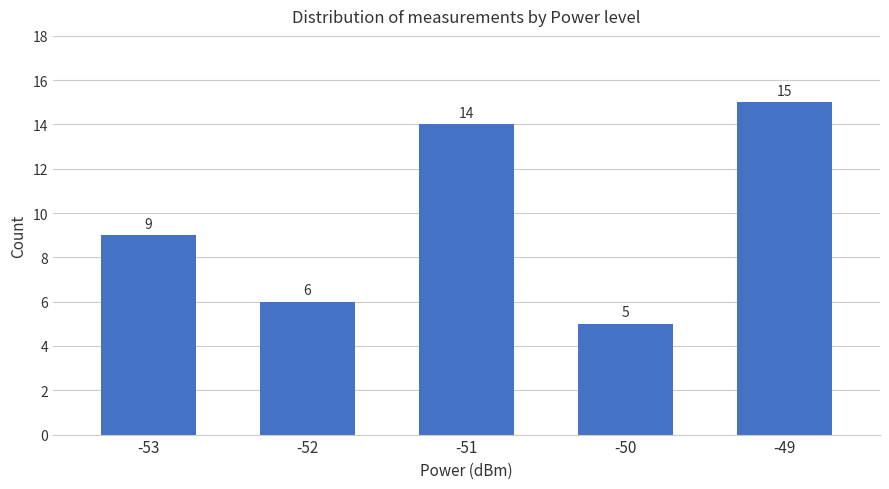

What is the difference between the values at -51 and -52?

8